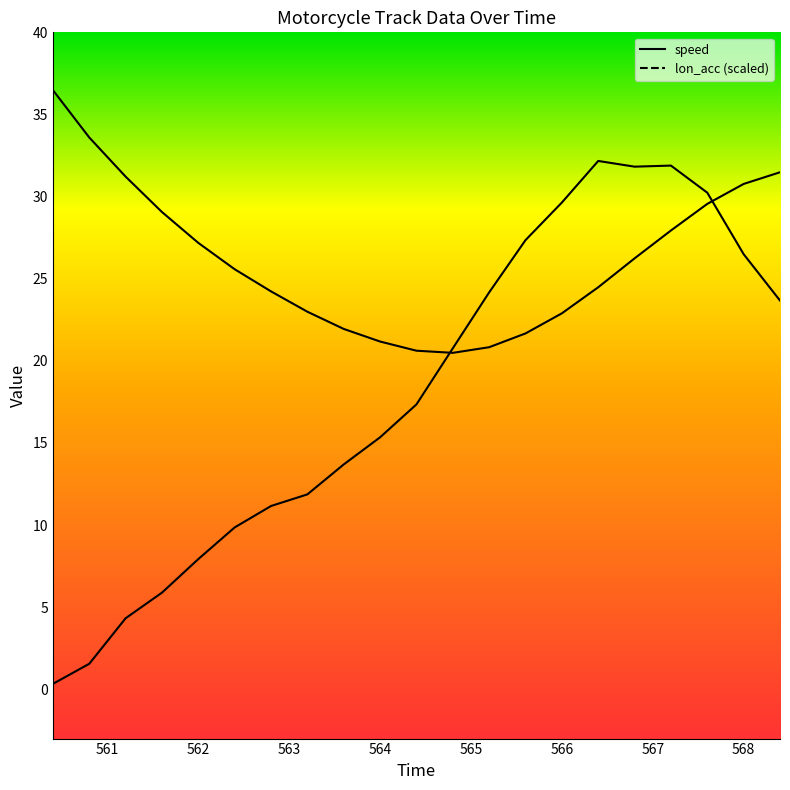

Reading right to left, extract all data points from this chart.

speed: 31.5	30.8	29.6	27.9	26.2	24.5	22.9	21.7	20.8	20.5	20.6	21.2	21.9	23.0	24.2	25.6	27.2	29.1	31.2	33.6	36.5
lon_acc: 23.7	26.5	30.2	31.9	31.8	32.2	29.6	27.3	24.2	20.8	17.3	15.3	13.7	11.9	11.2	9.9	7.9	5.9	4.3	1.6	0.3